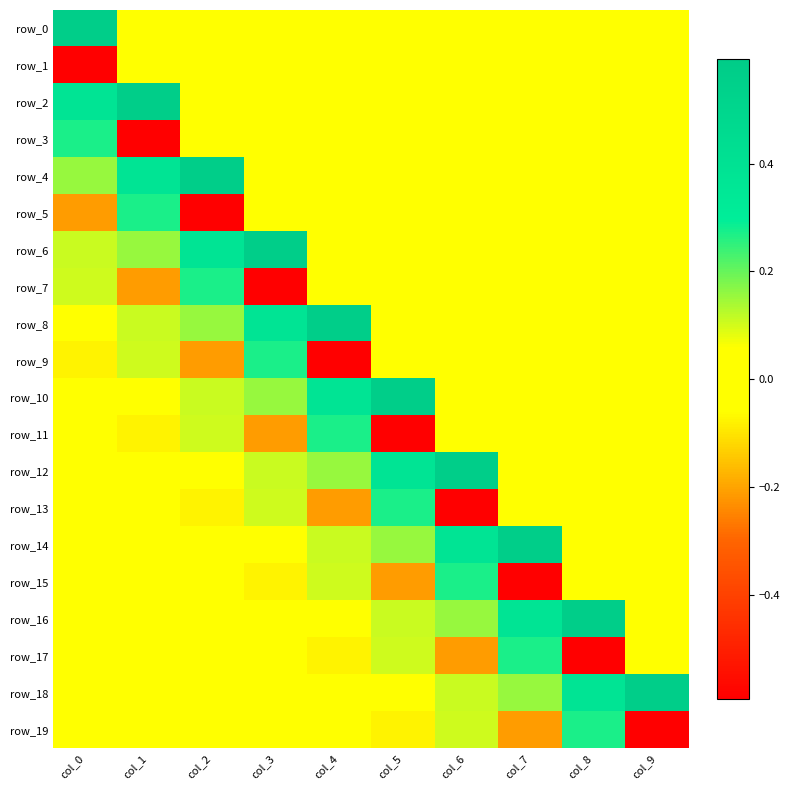

What is the greatest value displayed?

0.6